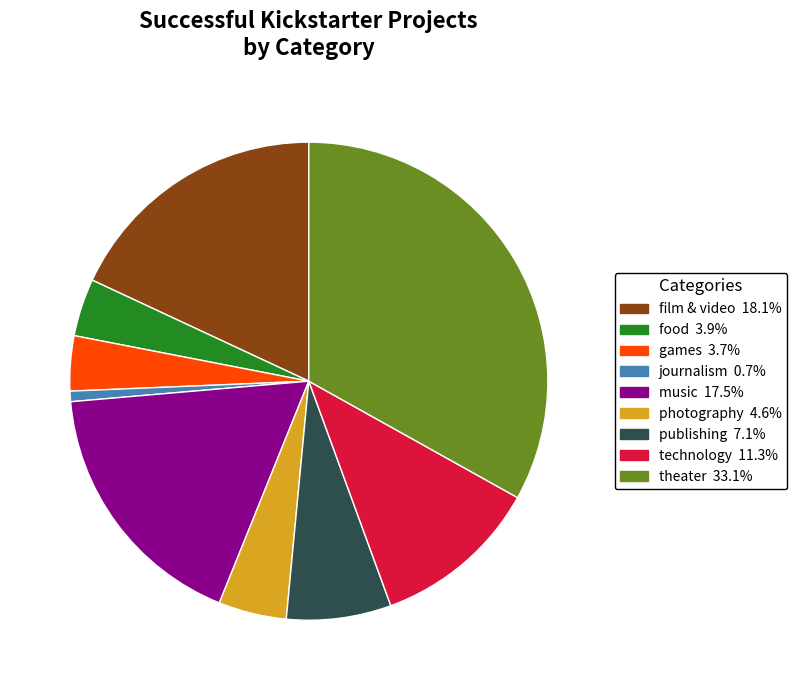

Is it true that journalism is 11% of the pie?

False